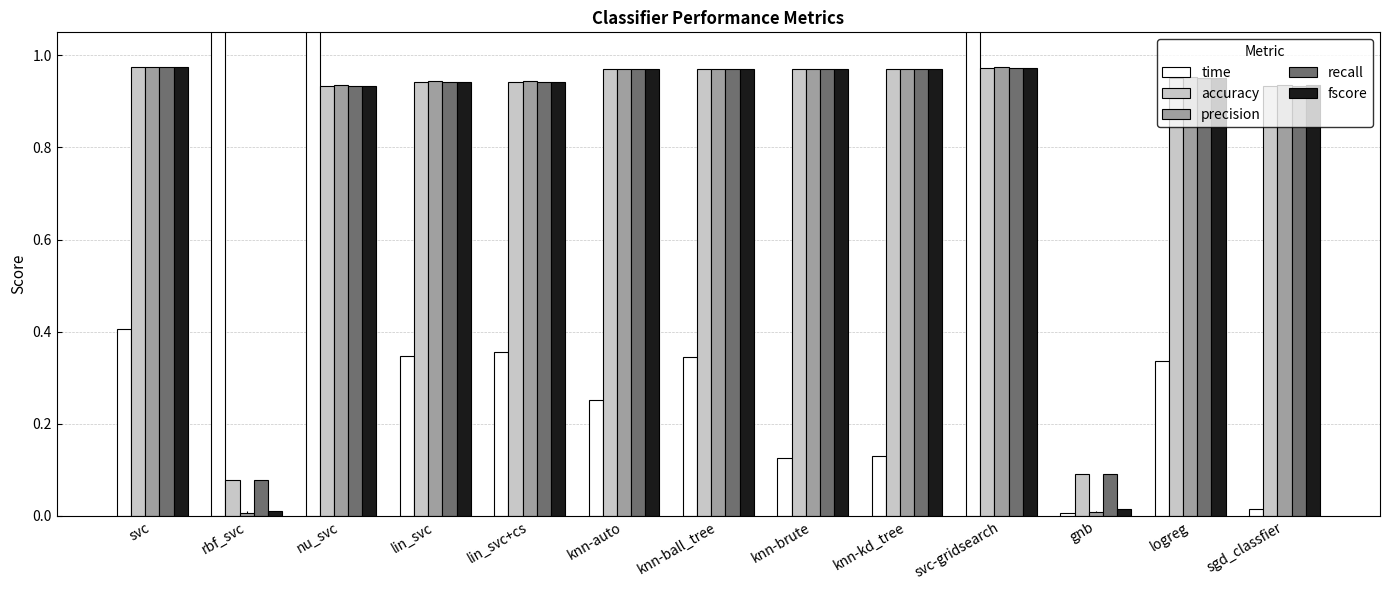

Where is fscore nearest to the value 0?

rbf_svc